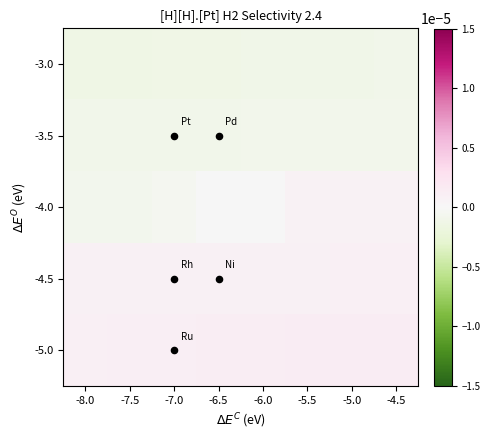

How many categories are shown in the chart?

8